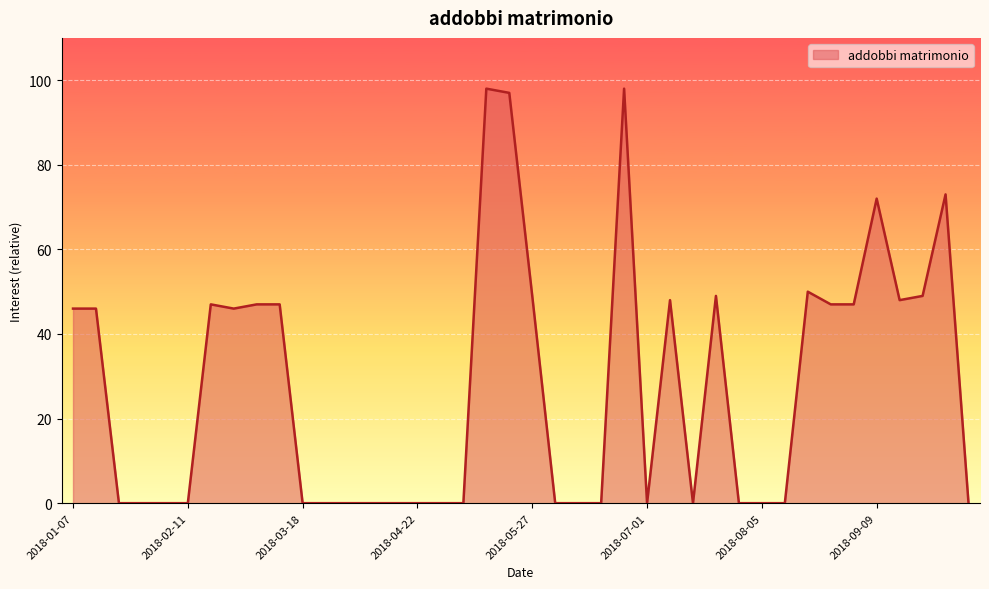

What is the difference between the maximum and minimum values?

98